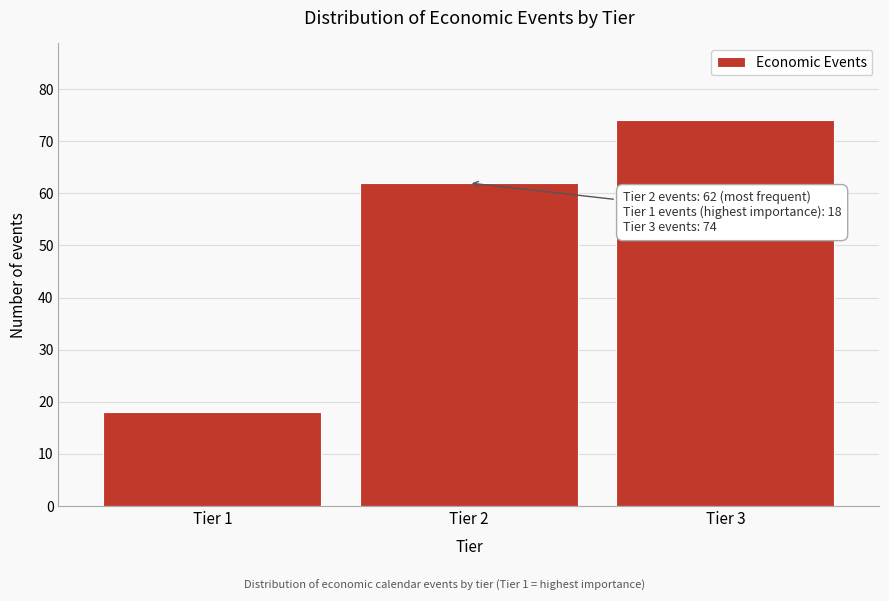

Reading left to right, list all the values displayed in this chart.

Tier 1=18	Tier 2=62	Tier 3=74